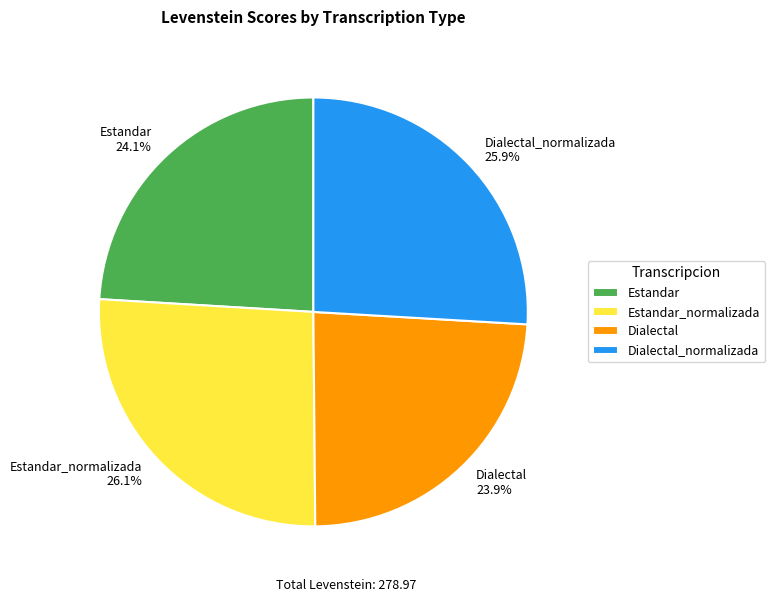

Approximately how many times larger is the value at Estandar_normalizada compared to Estandar?

1.1